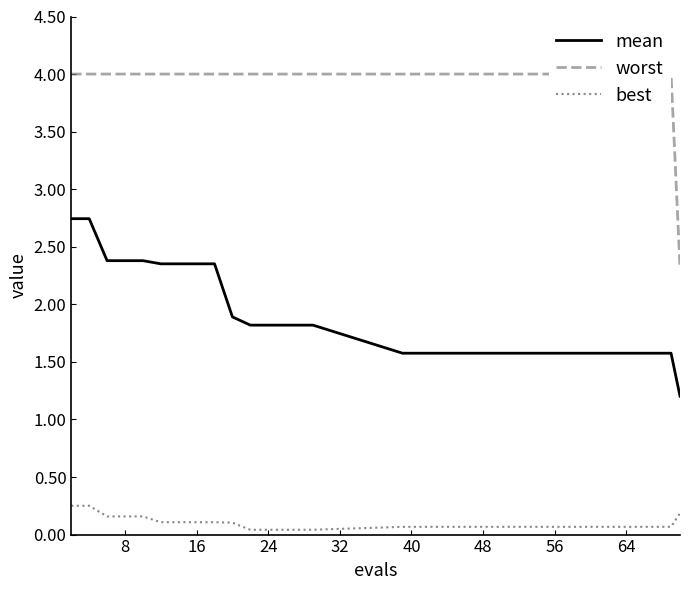

Rank the series by their maximum value, from highest to lowest.

worst, mean, best